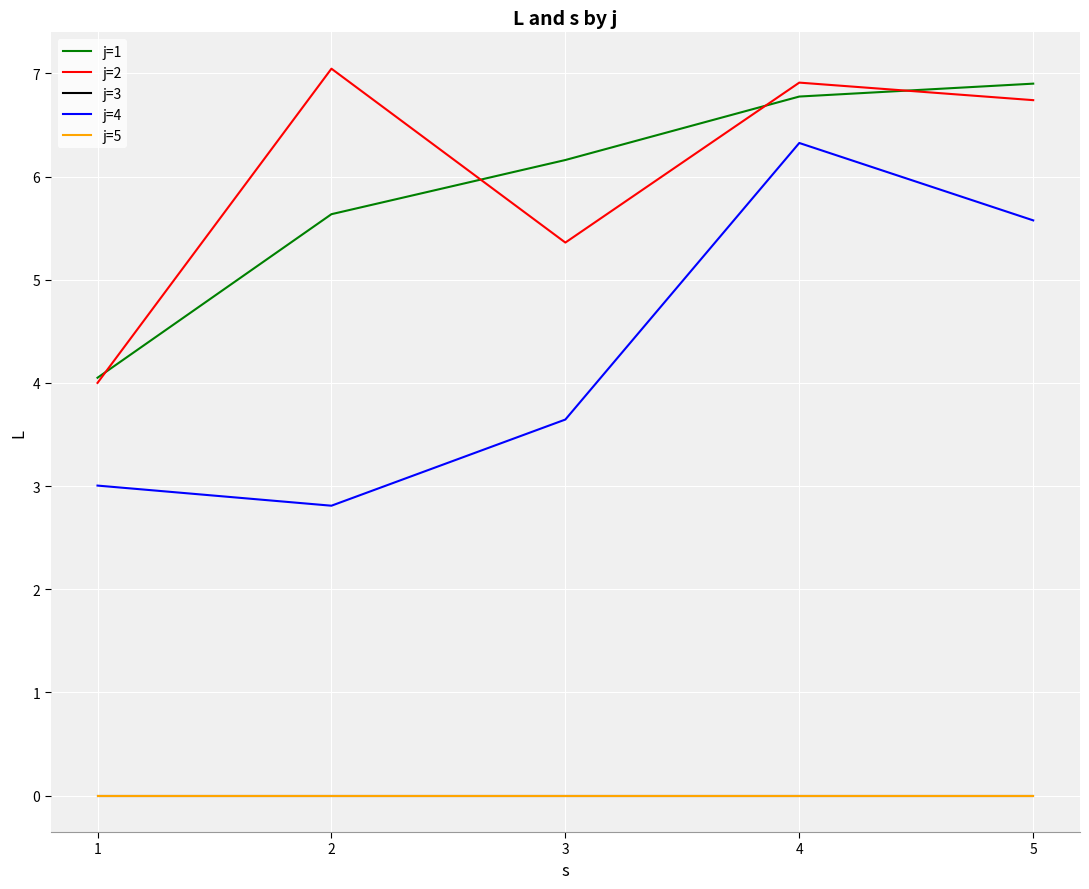

Which has a higher value, 2 or 5?

5